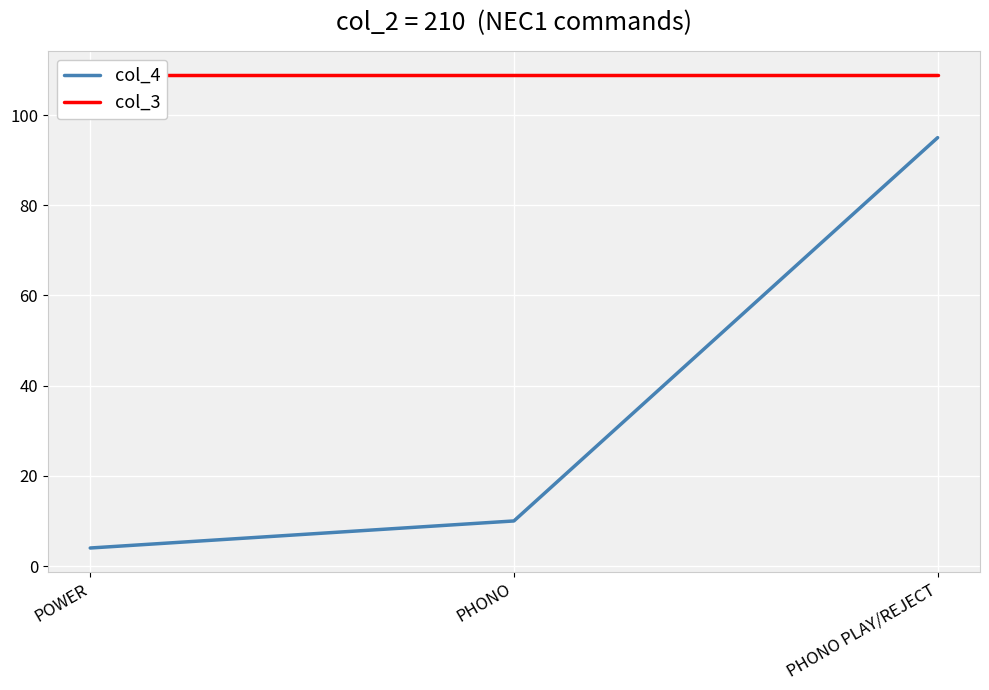

At which category is the sum across all series the highest?

PHONO PLAY/REJECT